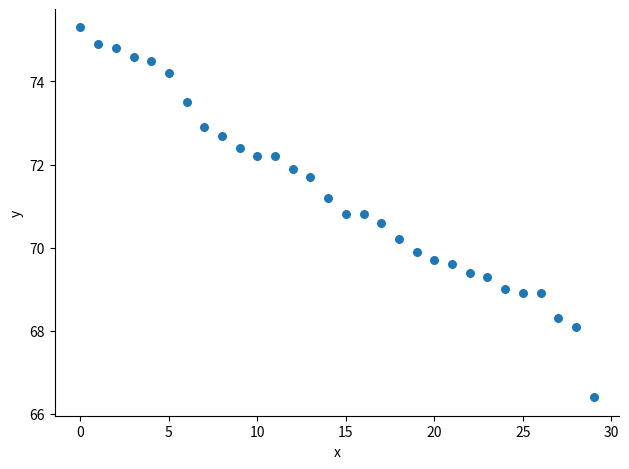

What Y value in the scatter plot is closest to 70?

69.9